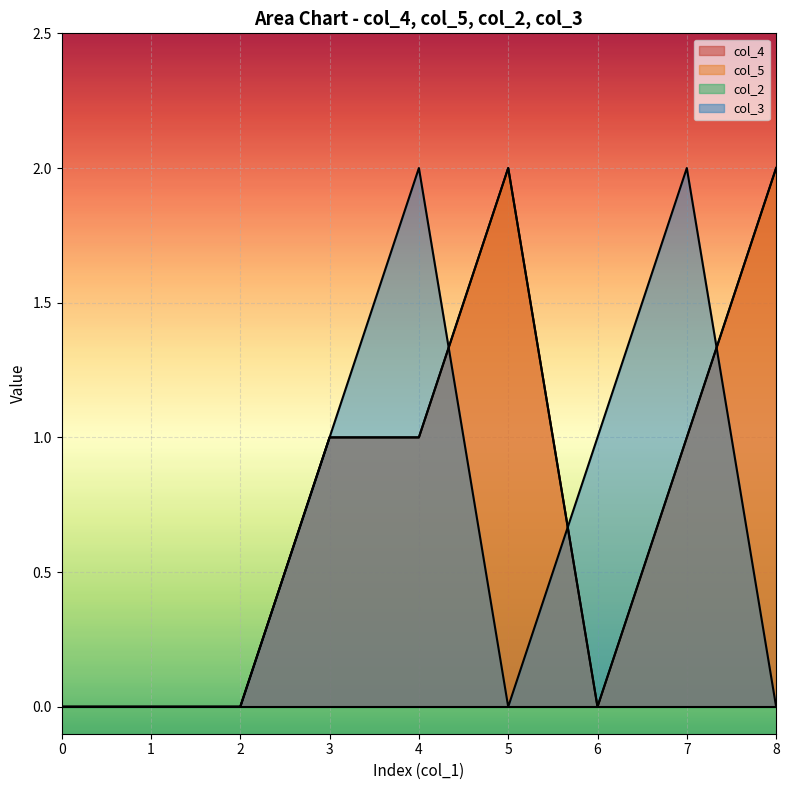

Between 3 and 8, which series saw the biggest shift?

col_4